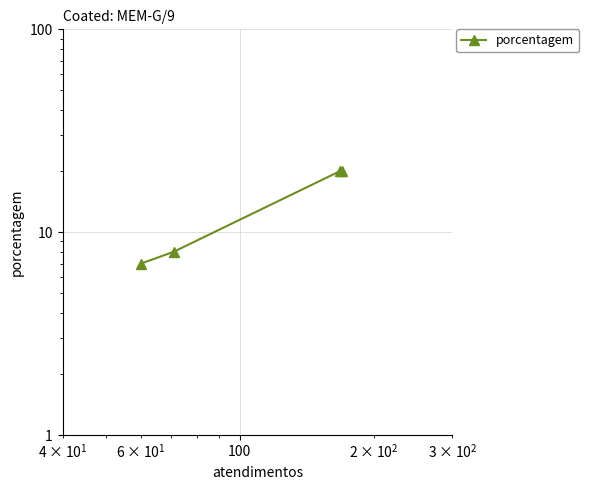

Is it true that the value at 100 is 5?

False